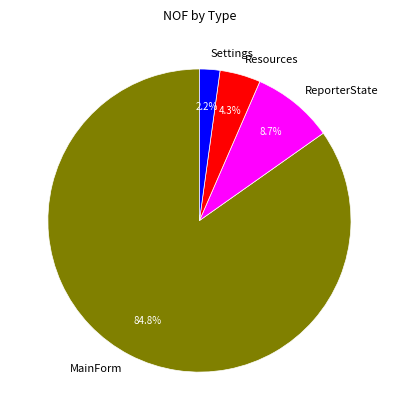

To the nearest percent, what is the combined percentage of MainForm and Settings?

87%